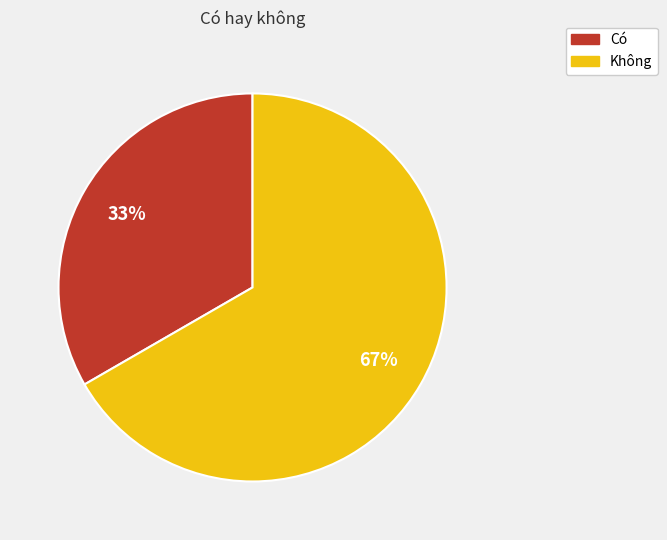

To the nearest percent, what portion does Có represent?

33%